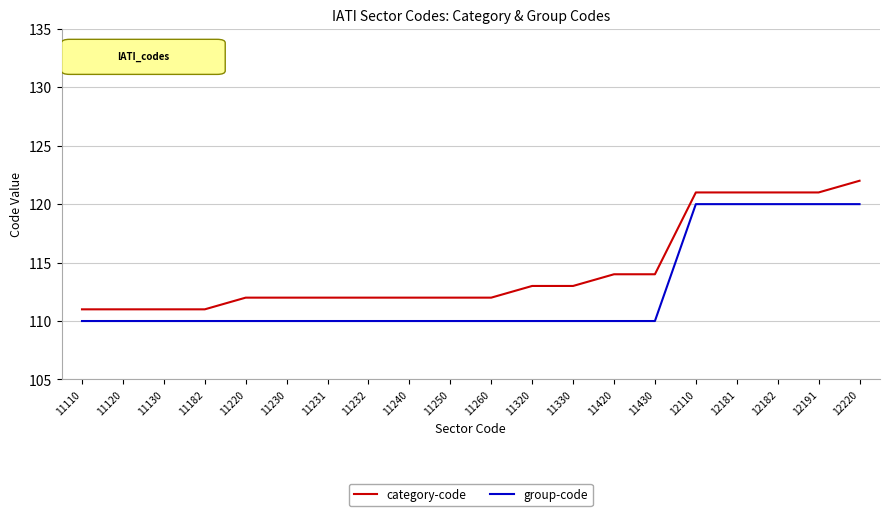

Between 11260 and 12181, which series saw the biggest shift?

group-code